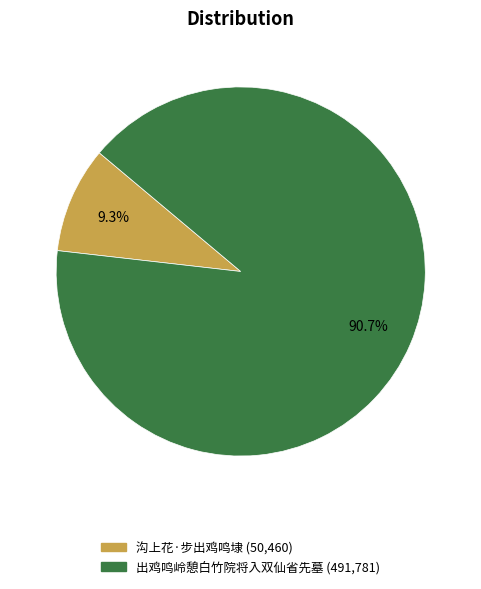

Does 沟上花·步出鸡鸣埭 account for over 50% of the chart?

No